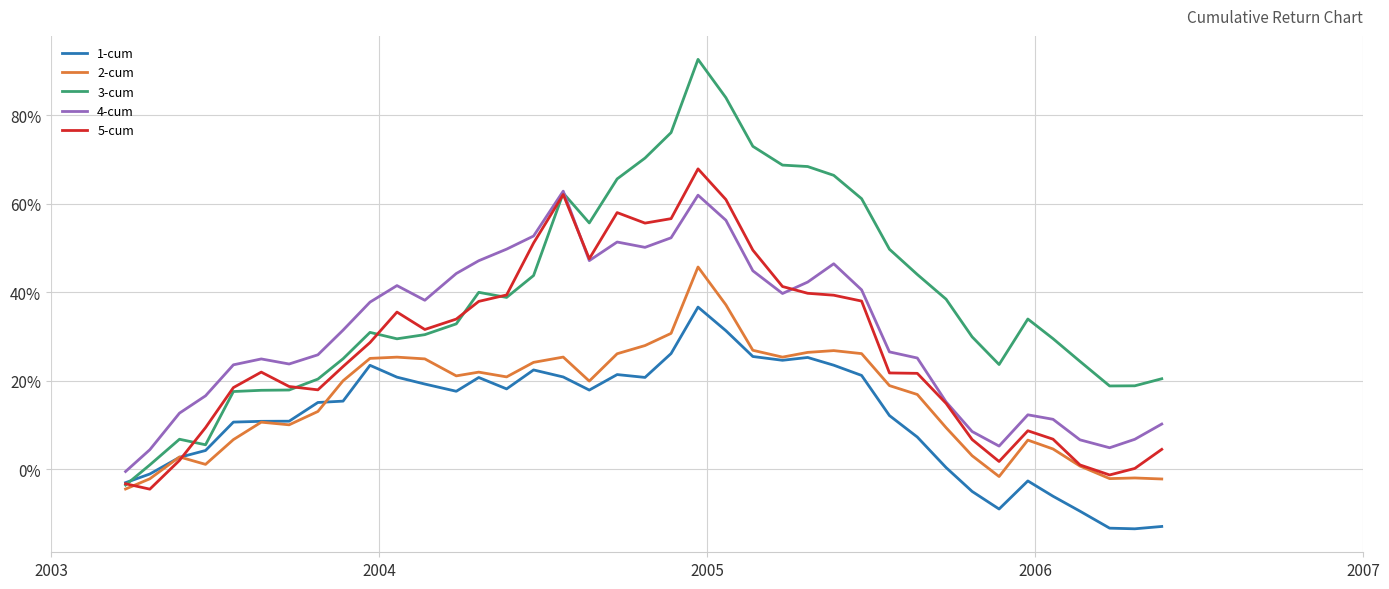

What is the maximum value for 5-cum?

67.9